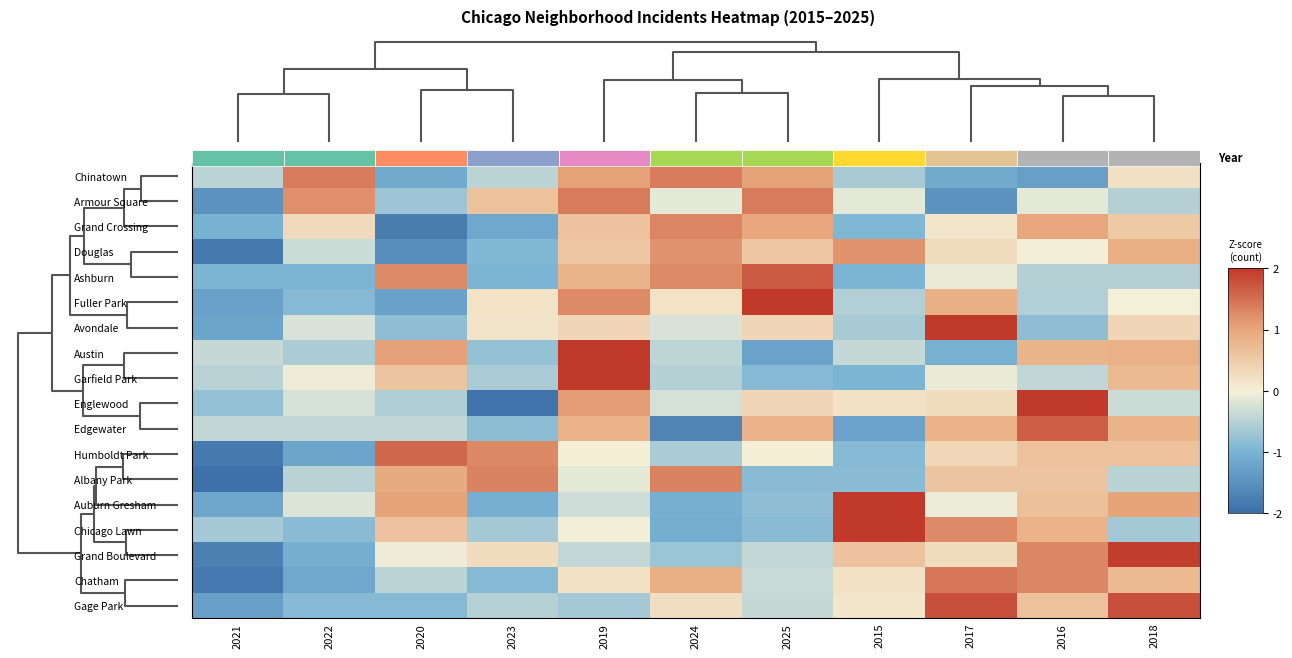

What is the difference between the highest and lowest values at 2020?

3.4